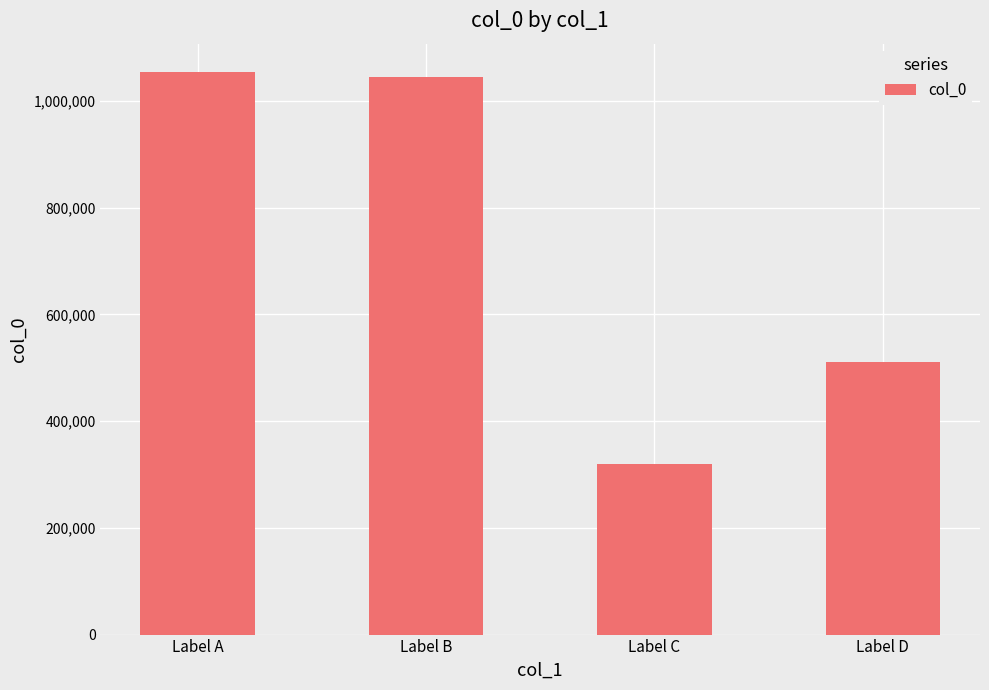

Which has a higher value, Label C or Label B?

Label B